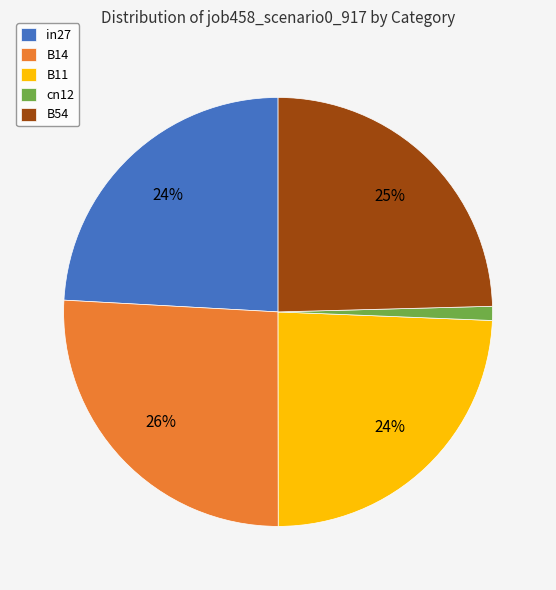

To the nearest percent, what is the combined percentage of B11 and B54?

49%